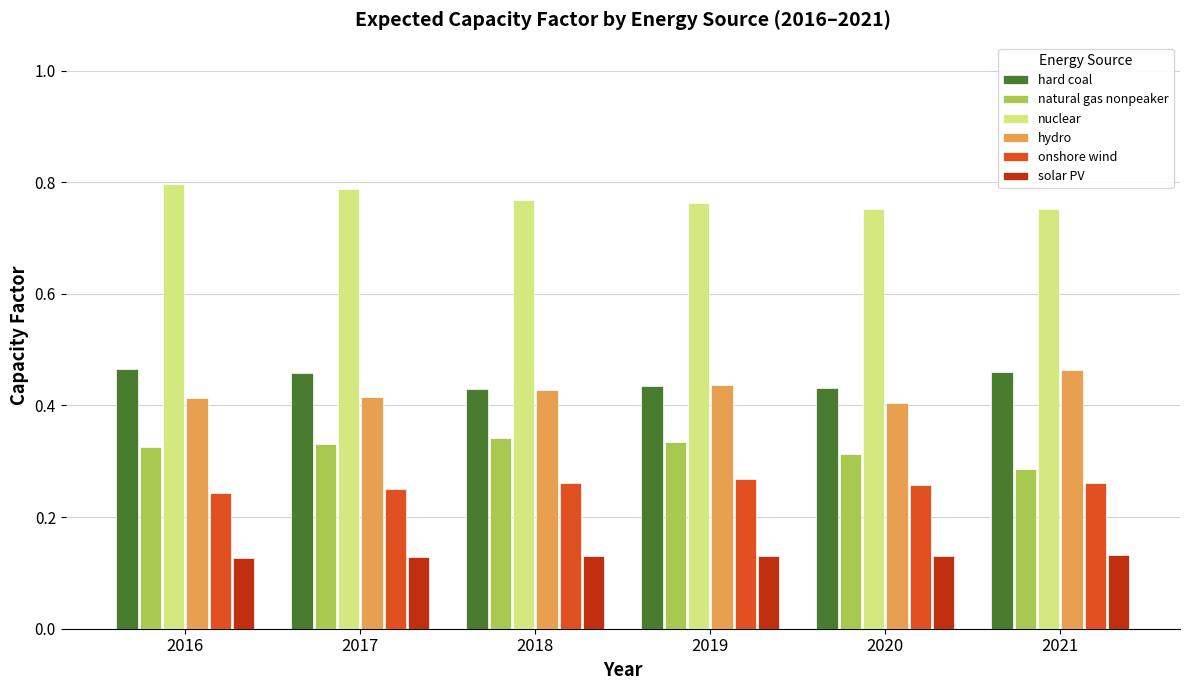

What is the difference between the highest and lowest values at 2017?

0.7